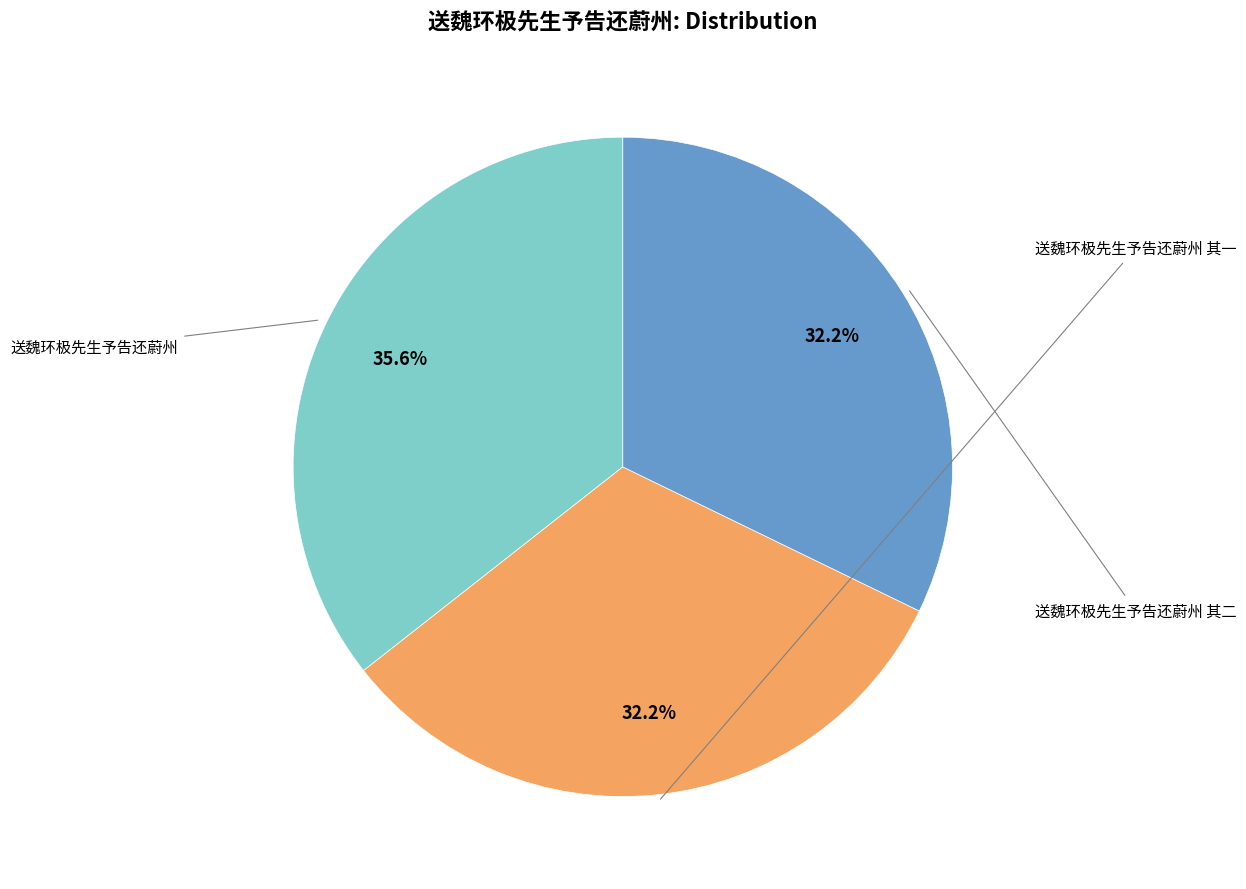

The 送魏环极先生予告还蔚州 其一 slice represents 18% of the pie. True or false?

False